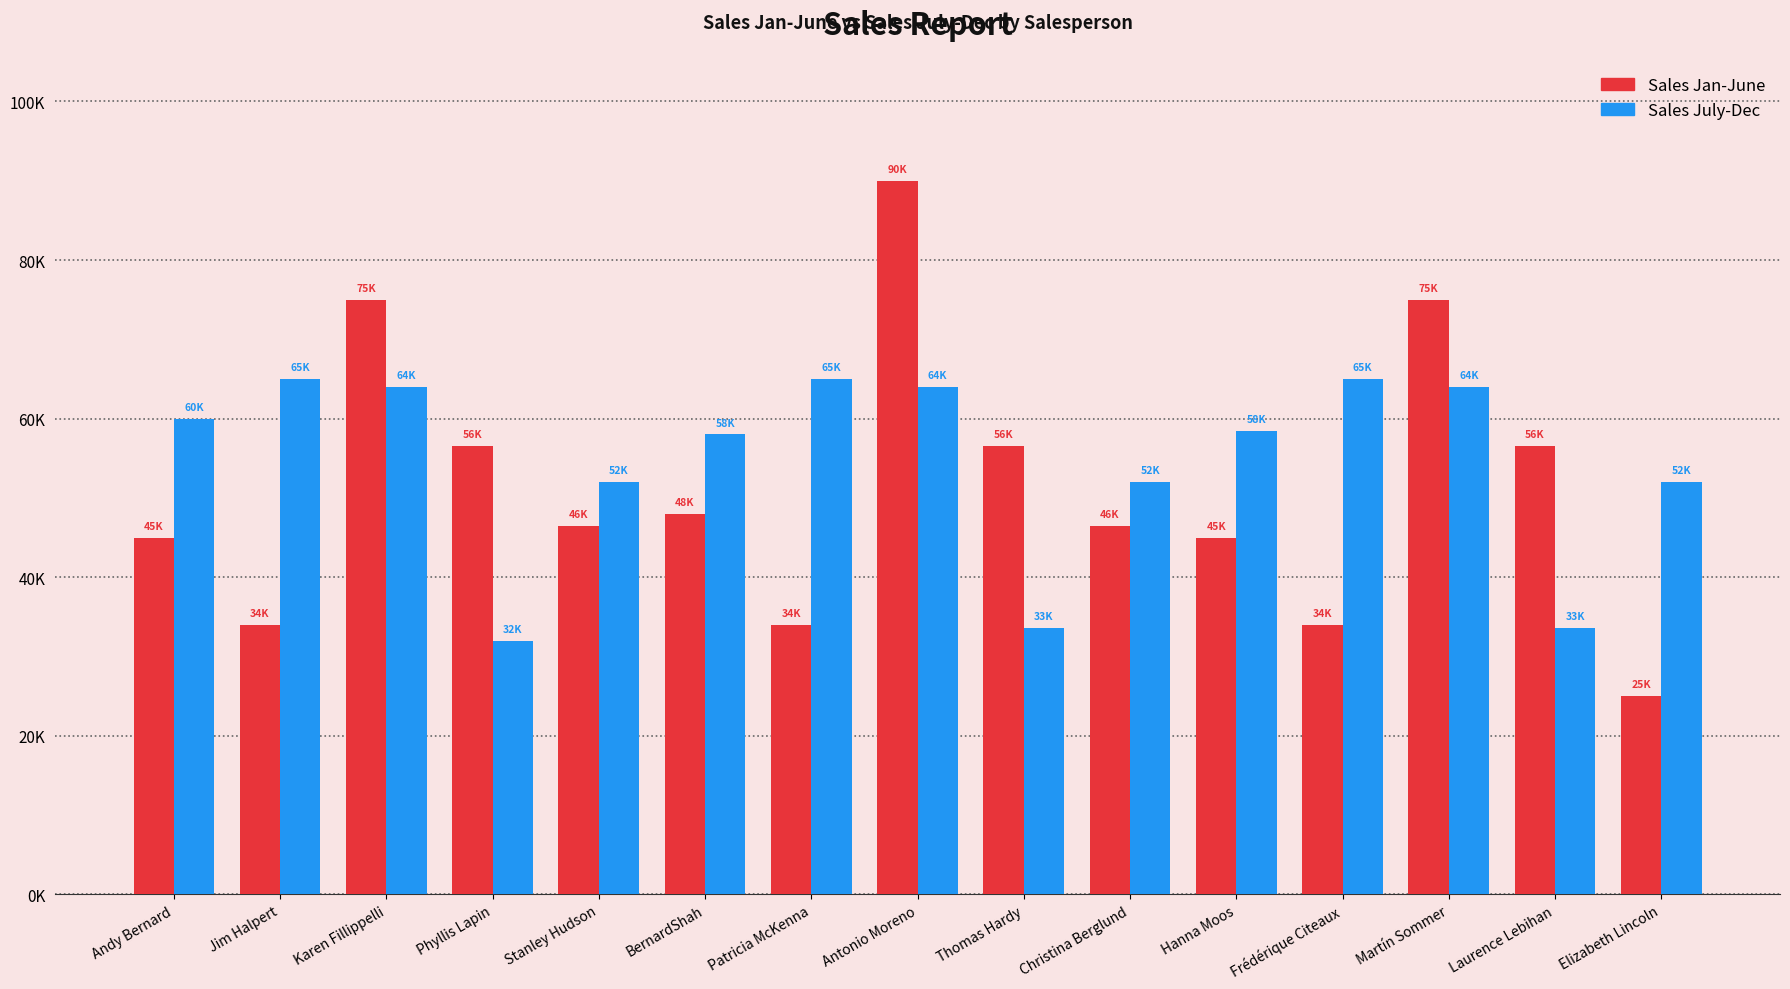

At how many categories does at least one series exceed 34520?

15